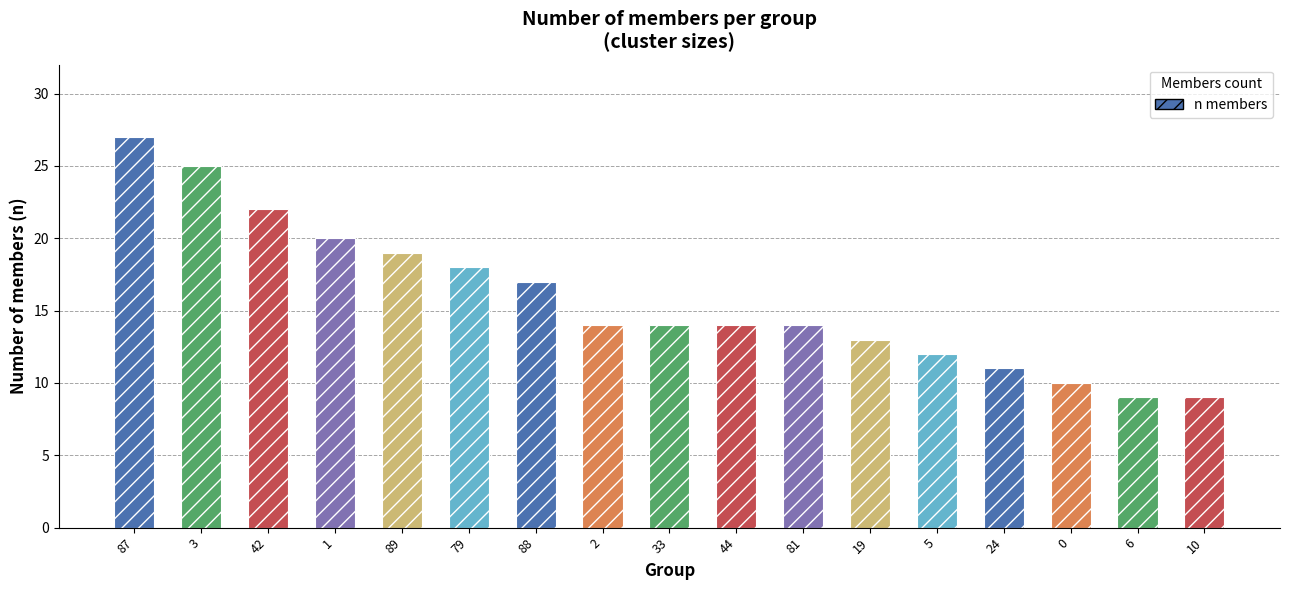

Count the number of data series in this chart.

1